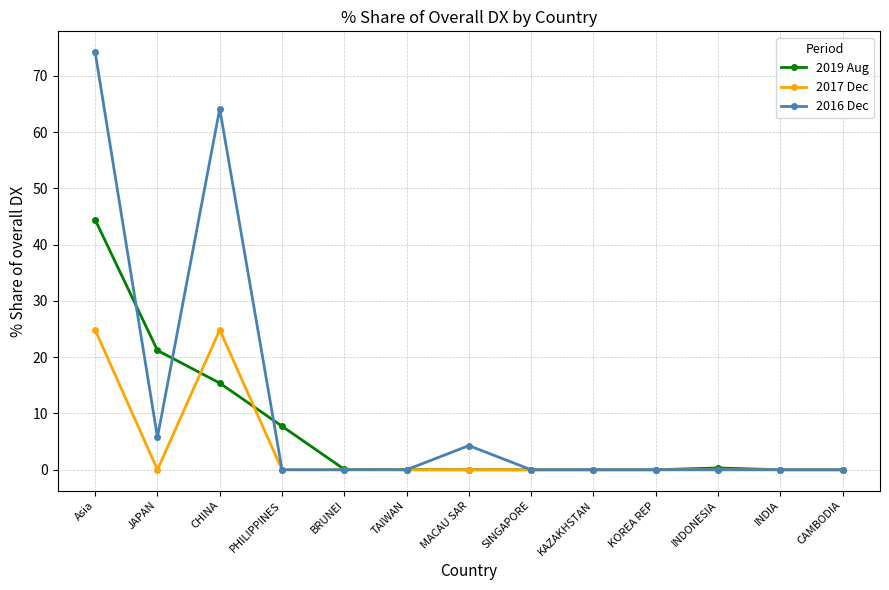

Is this an area chart (filled region under the line)?

No